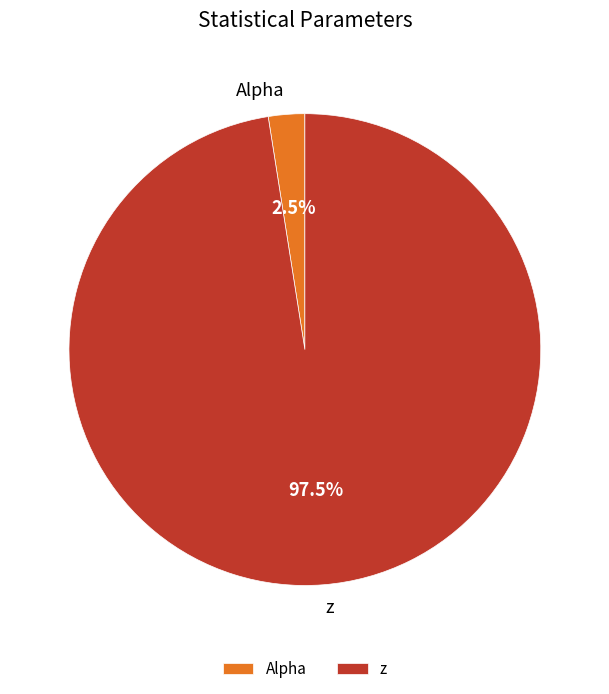

Which has a higher value, Alpha or z?

z